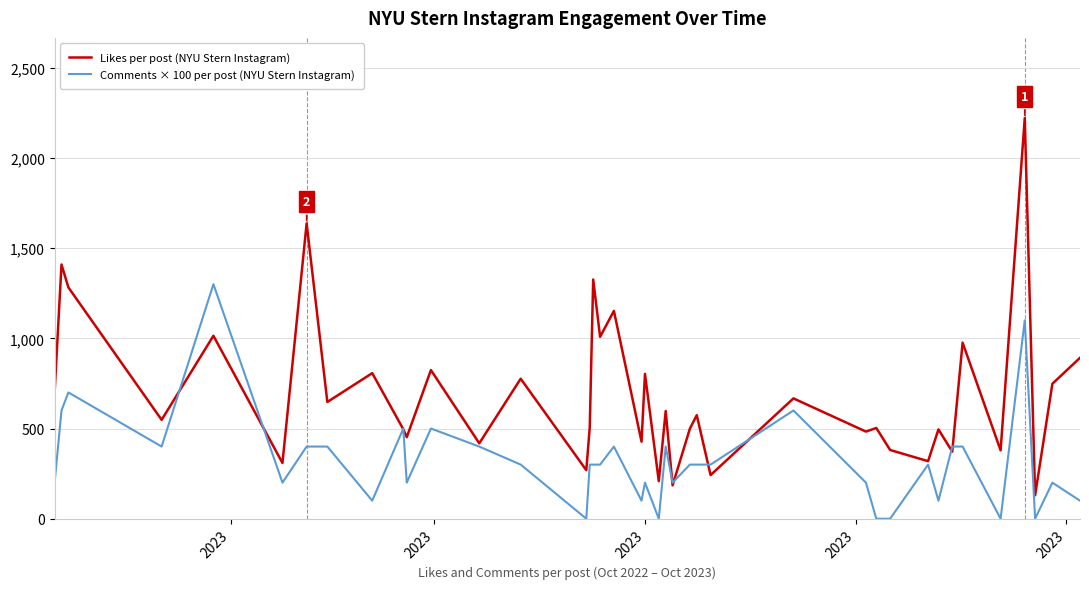

Rank the series by their average value, from highest to lowest.

Likes per post (NYU Stern Instagram), Comments × 100 per post (NYU Stern Instagram)